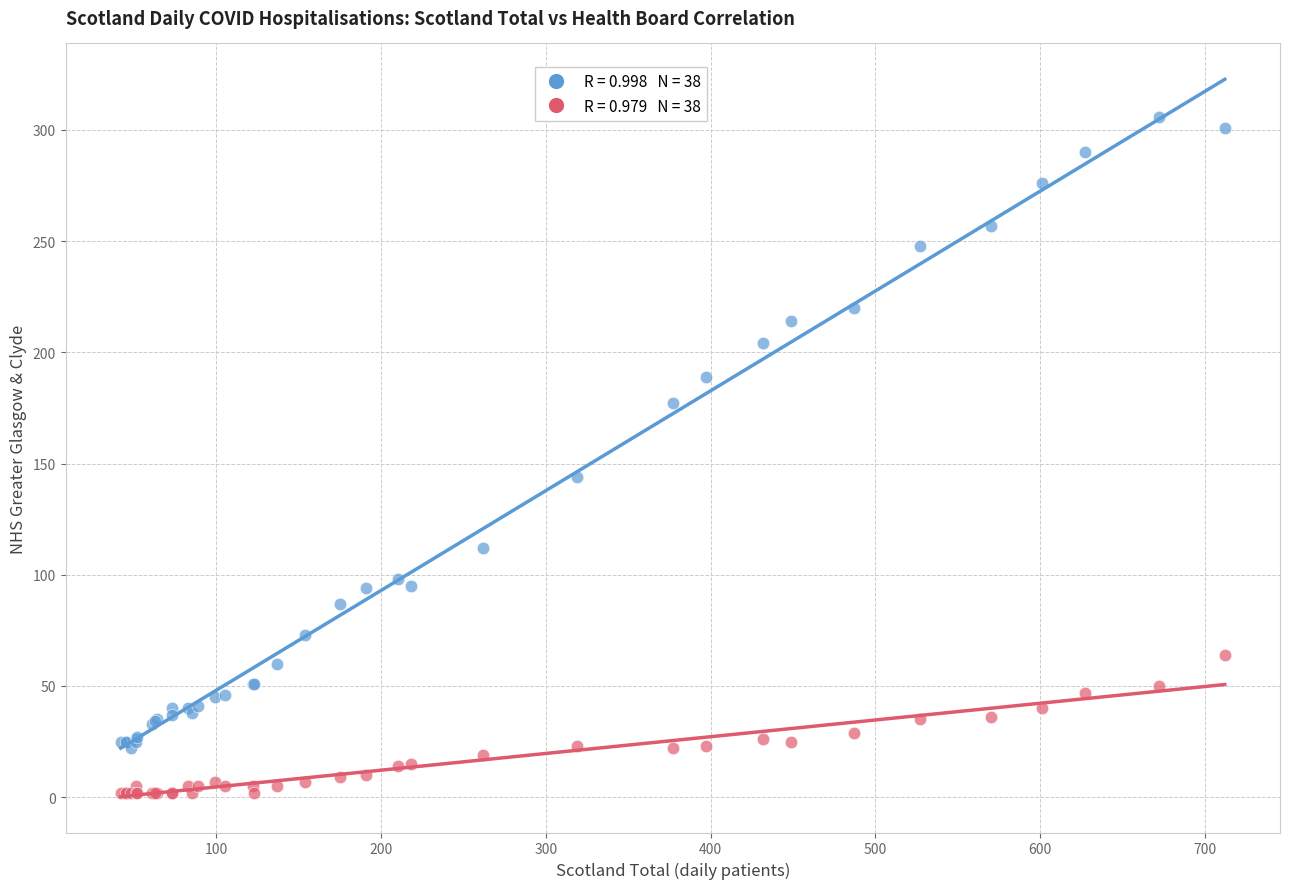

Across all series, what Y value is closest to 154?

144